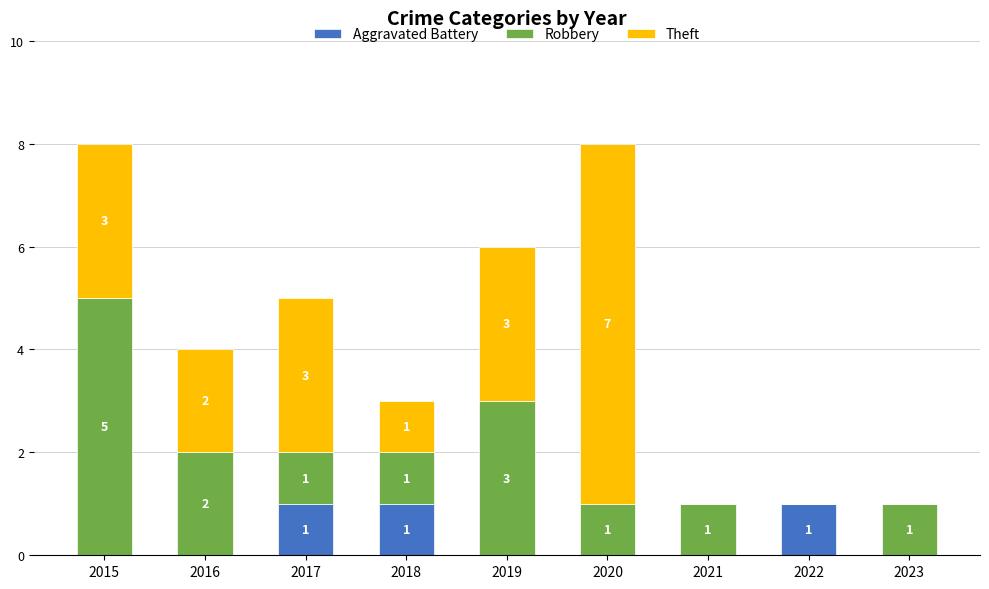

True or false: Aggravated Battery has a value of 0 at 2022.

False